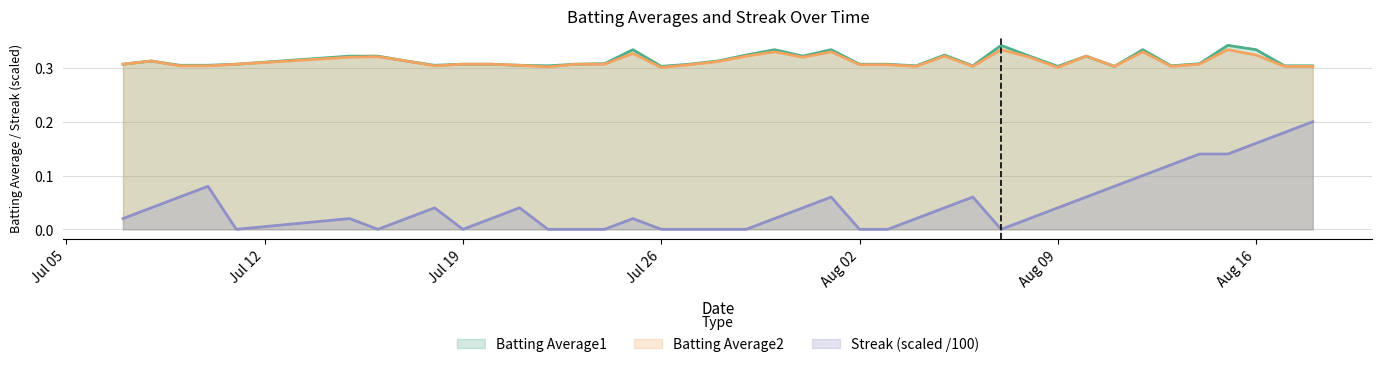

Rank the series by their maximum value, from highest to lowest.

Batting Average1, Batting Average2, Streak (scaled /100)